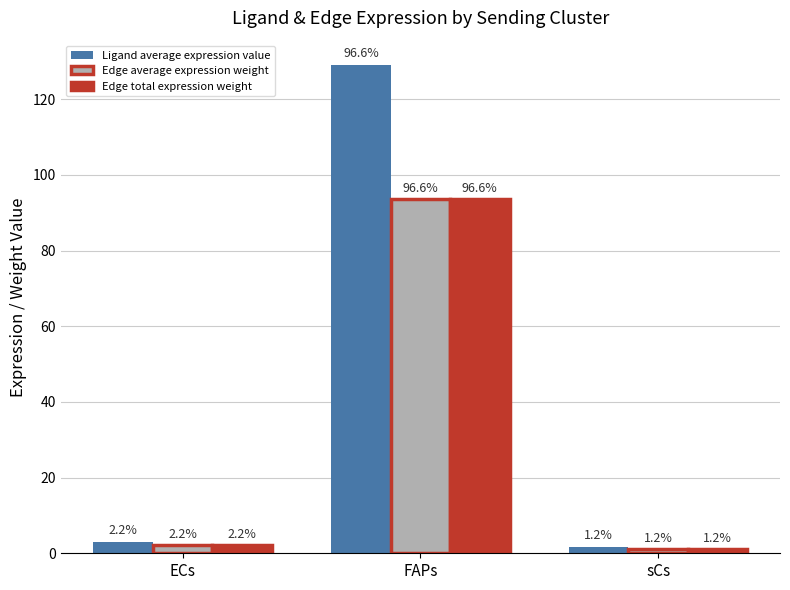

Which category has the highest value in the Edge average expression weight series?

FAPs